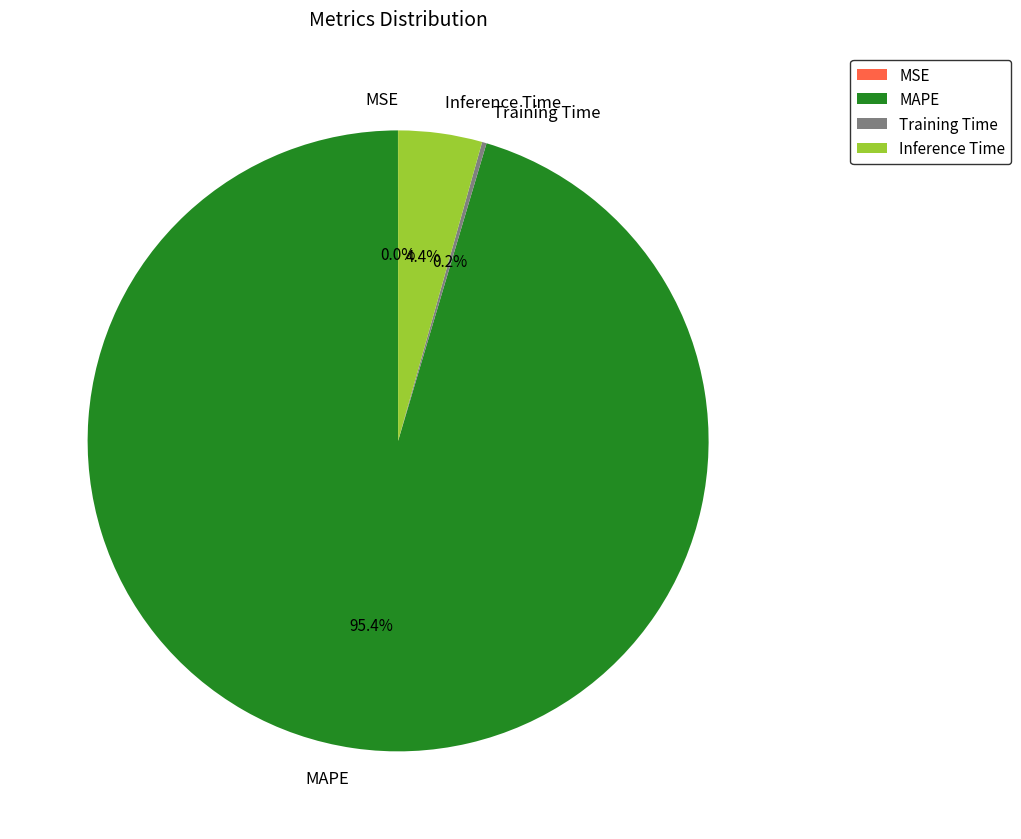

Is there a majority slice in this chart?

Yes